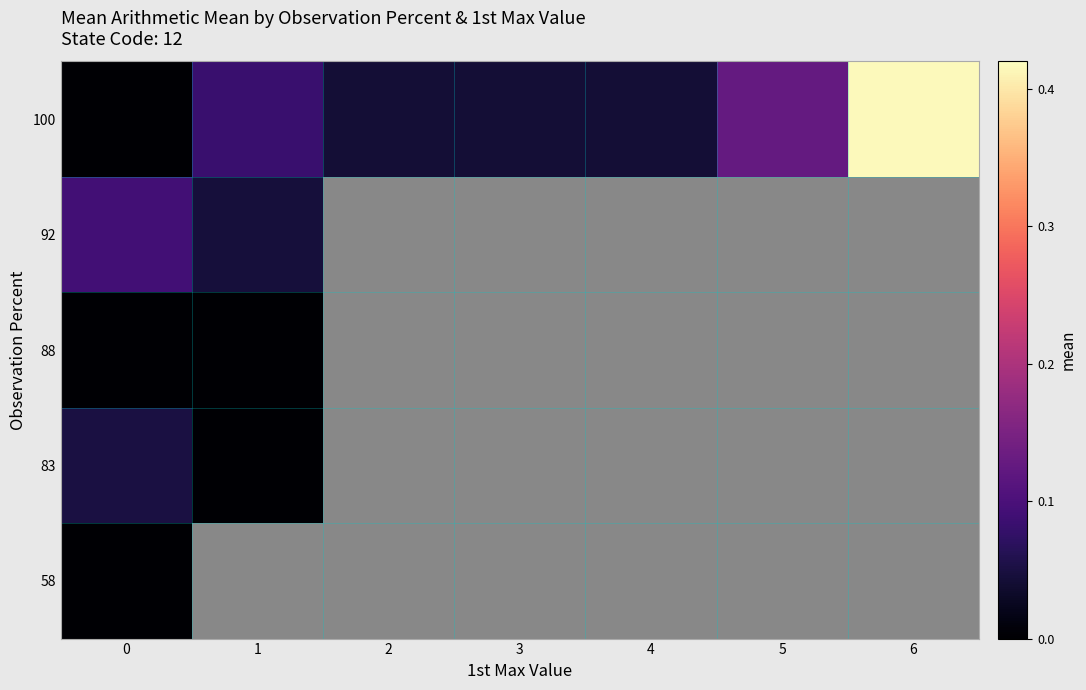

Rank the series by their maximum value, from highest to lowest.

row_4, row_3, row_1, row_0, row_2